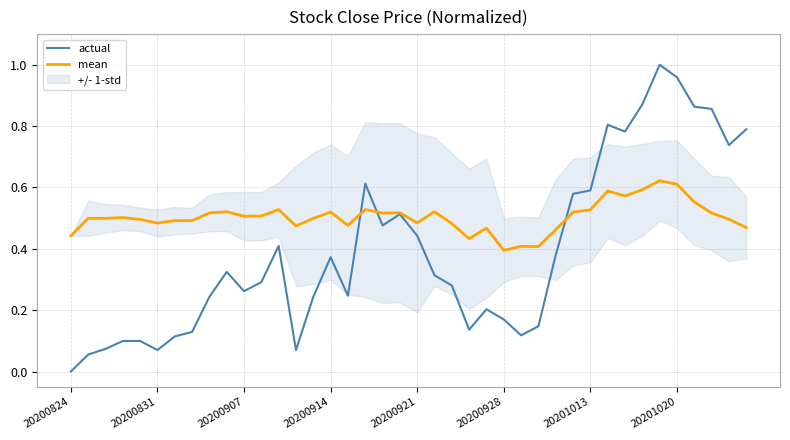

What value does the mean series have at 20200831?

0.5